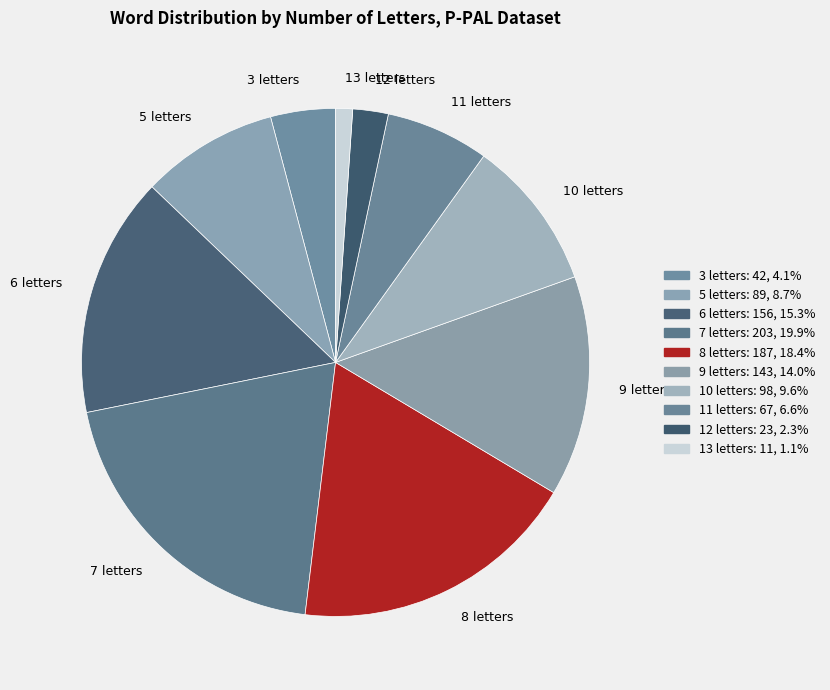

Which category has the smallest portion of the pie?

13 letters